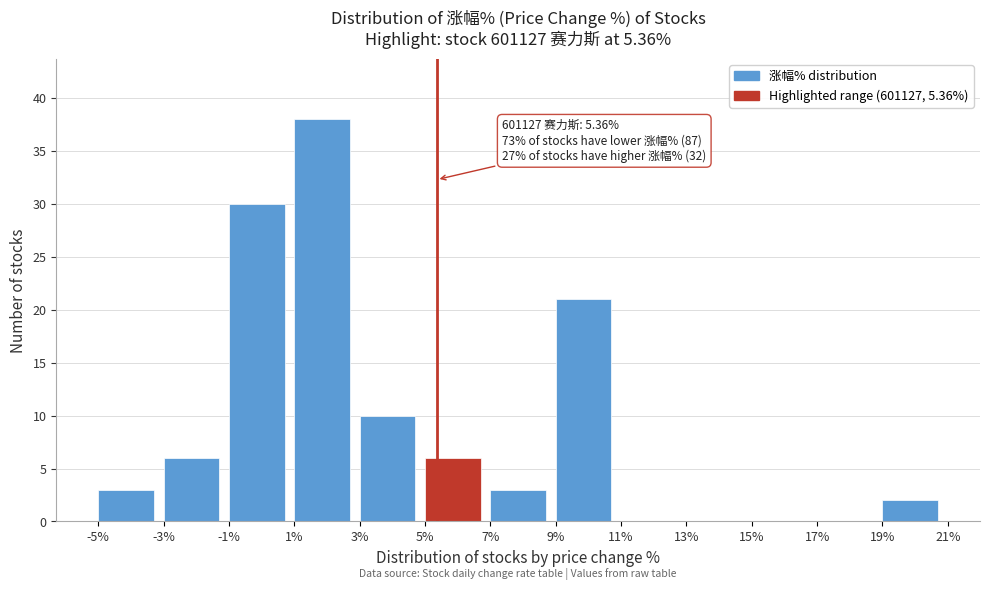

Over which range of the x-axis is the bar tallest?

1% to 3%